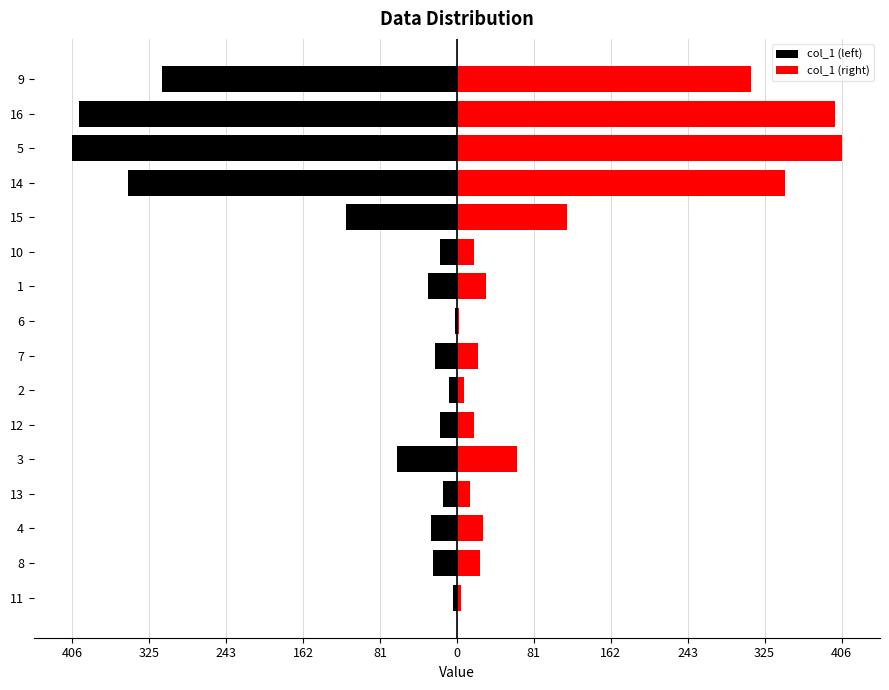

What is the average value of the col_1 (right) series?

113.3